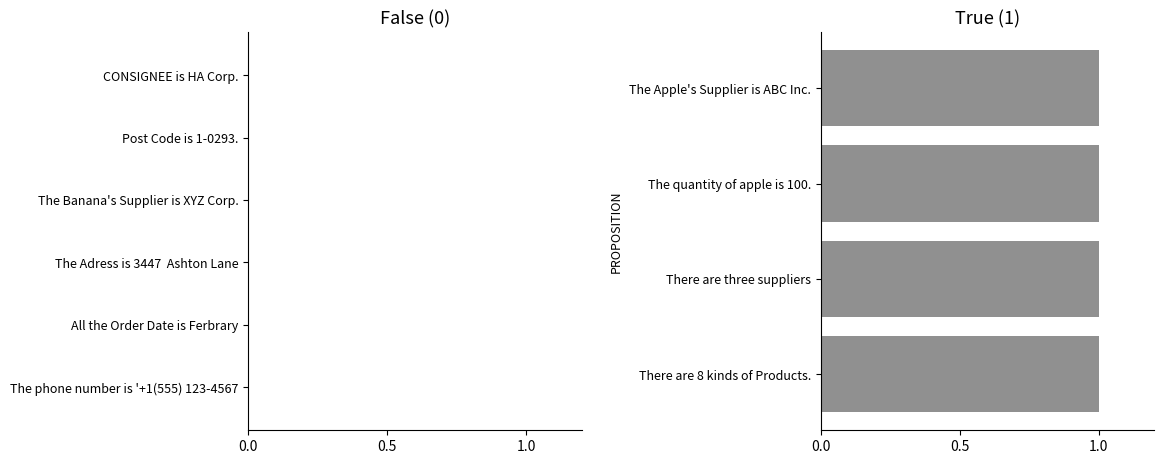

The chart shows a value of 1 at The Banana's Supplier is XYZ Corp.. True or false?

False